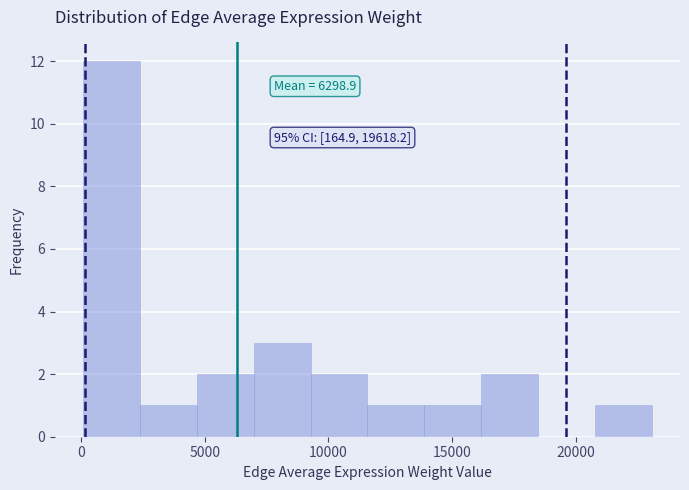

Over which range of the x-axis is the bar tallest?

0 to 2500